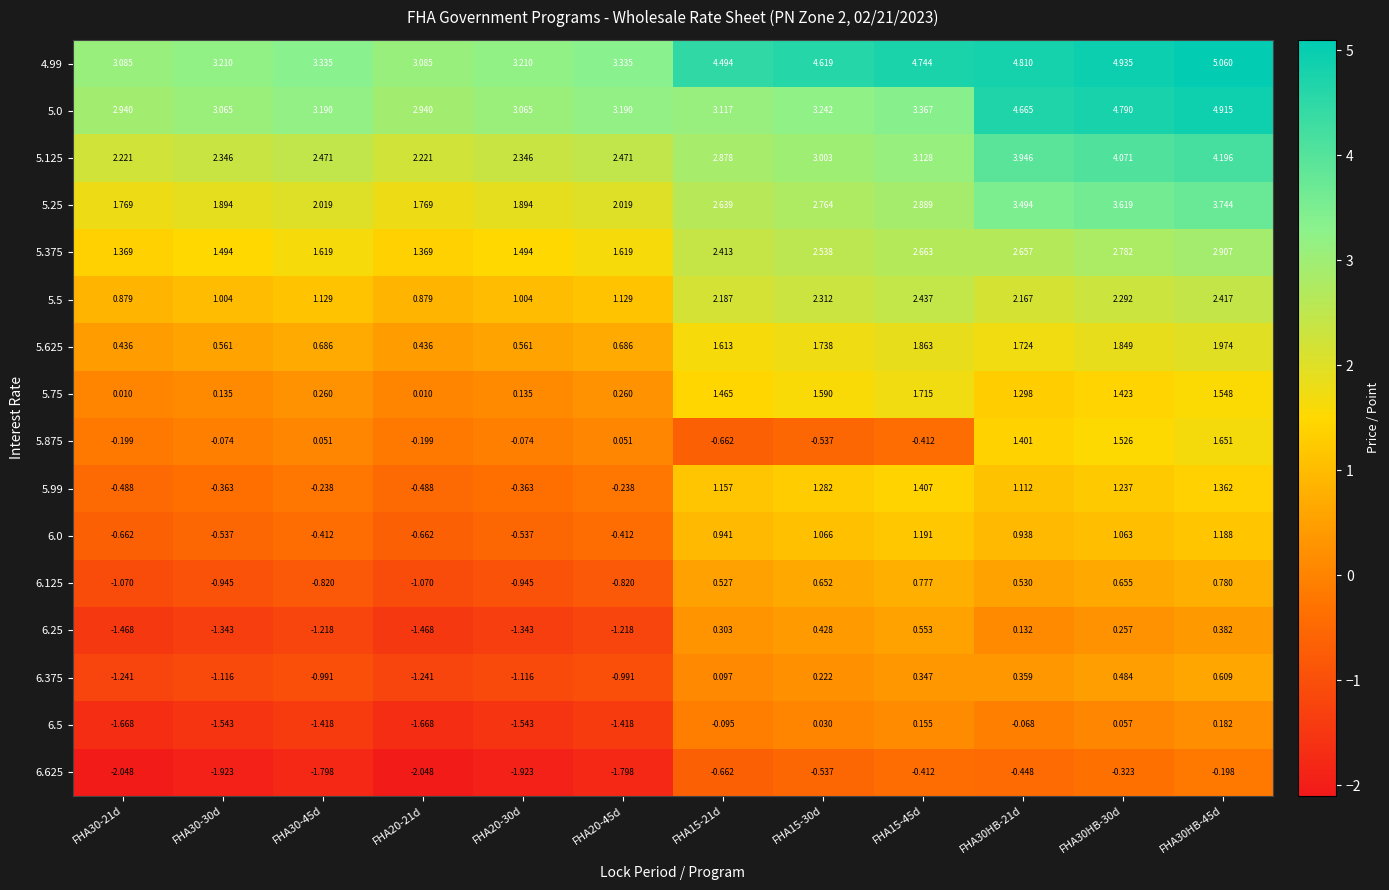

Is the value of 5.625 at FHA20-21d greater than the value of 6.625 at FHA15-45d?

Yes